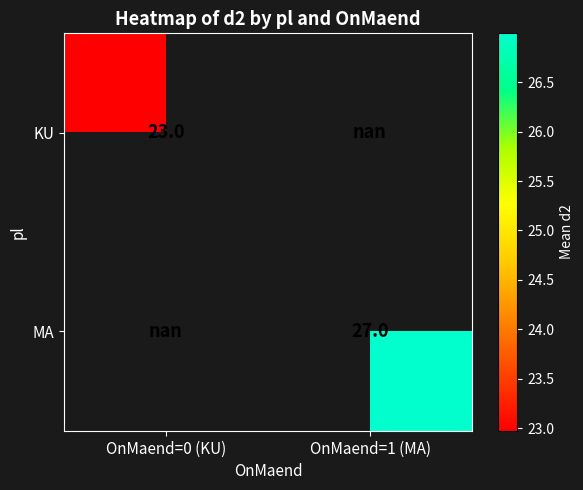

The value of MA at OnMaend=1 (MA) is 27.0. True or false?

True